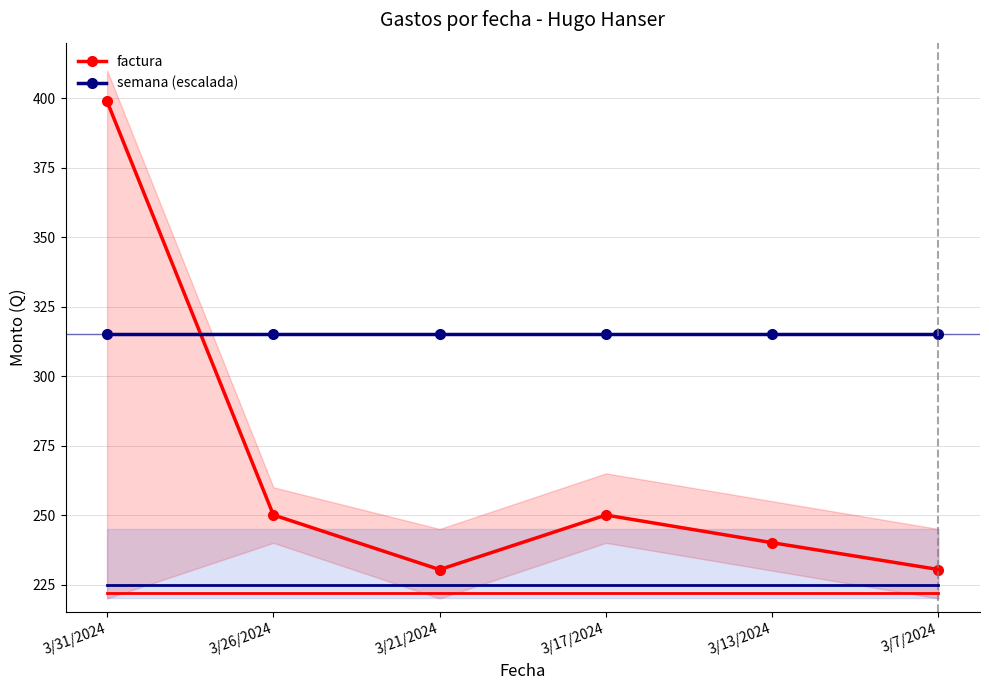

In factura, how many points are lower than both neighbors (excluding endpoints)?

1